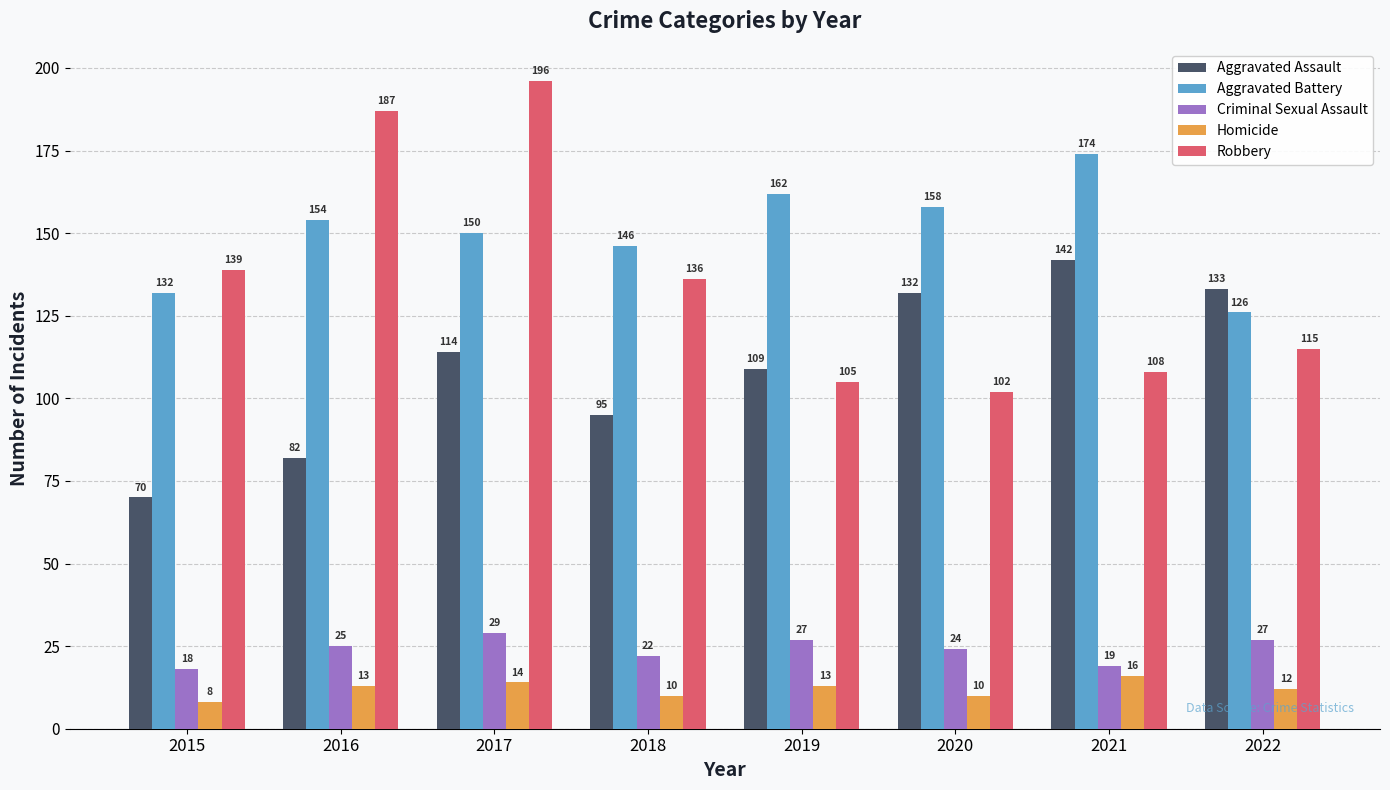

Which category has the lowest value in the Homicide series?

2015